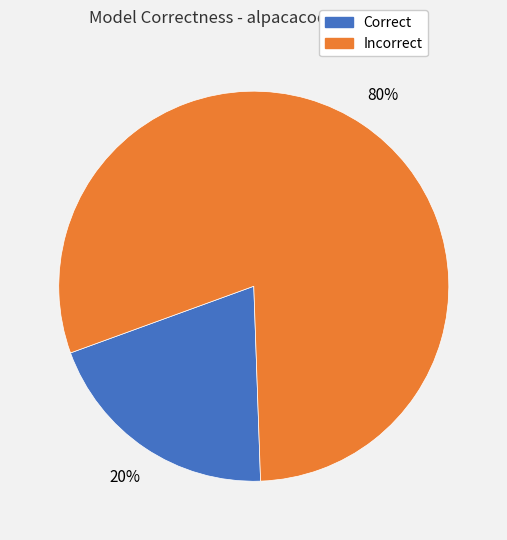

To the nearest percent, what is the average slice percentage?

50%